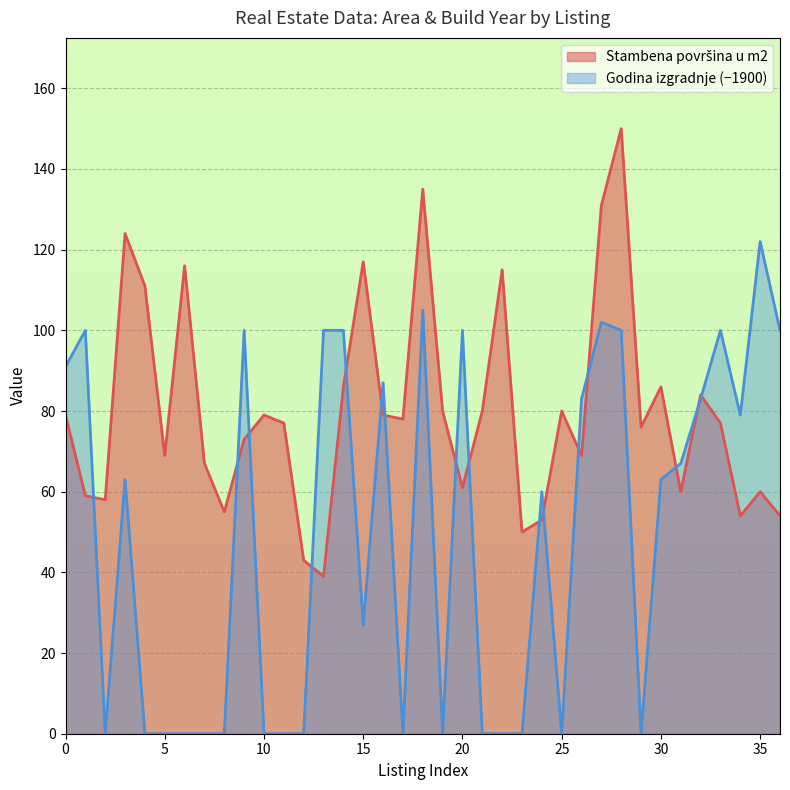

Rank the categories by value from lowest to highest.

13, 12, 23, 24, 34, 36, 8, 2, 1, 31, 35, 20, 7, 5, 26, 9, 29, 11, 33, 17, 0, 10, 16, 19, 21, 25, 32, 14, 30, 4, 22, 6, 15, 3, 27, 18, 28